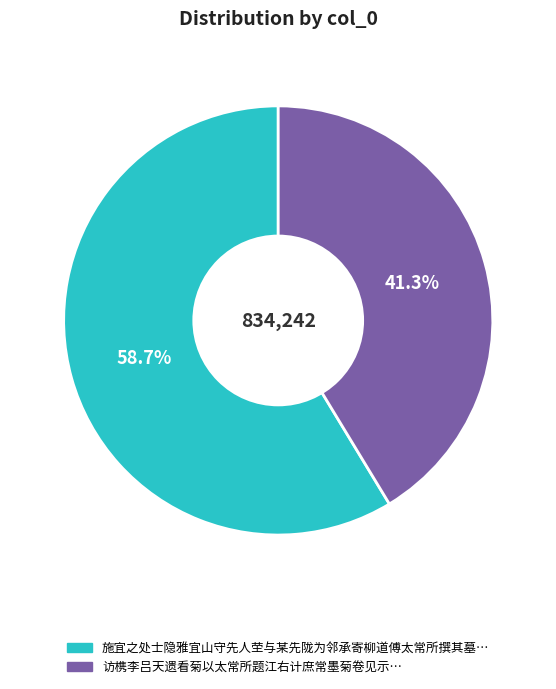

Count the number of slices in the pie.

2